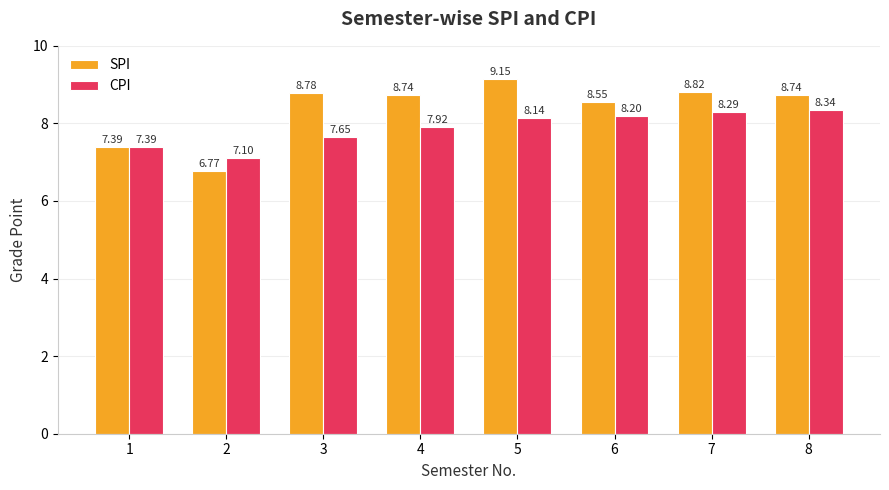

What is the sum of all SPI values?

66.9